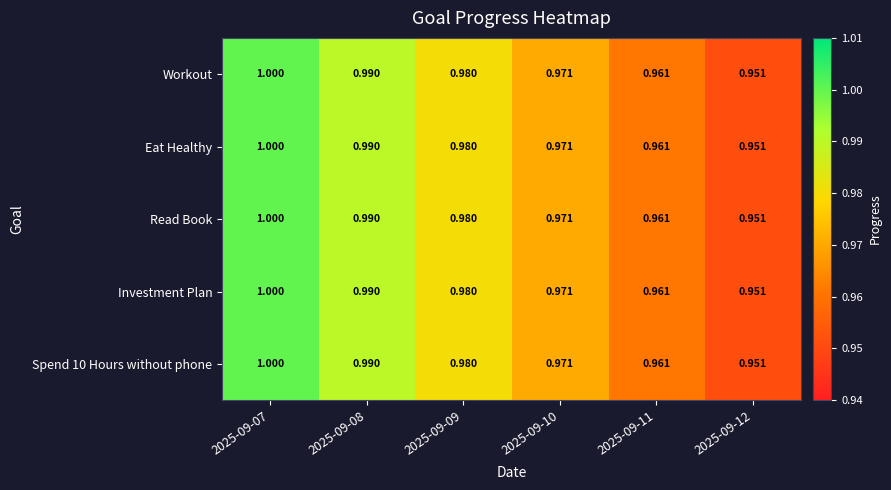

Is the value of Spend 10 Hours without phone at 2025-09-08 greater than the value of Investment Plan at 2025-09-07?

No